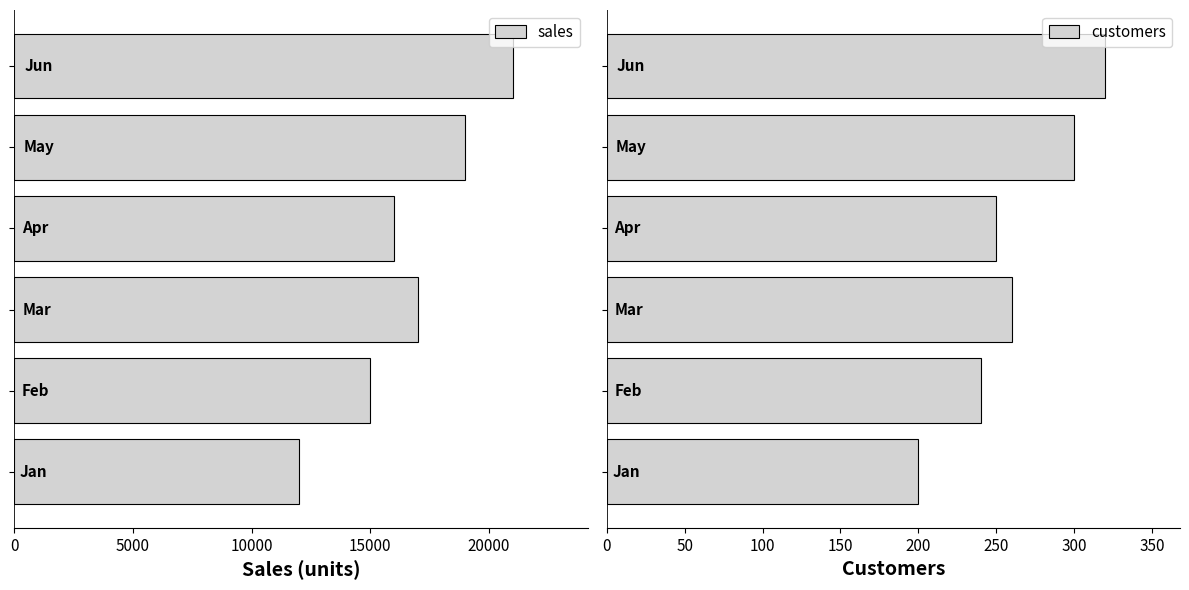

What is the difference between the maximum and minimum values in the customers series?

120